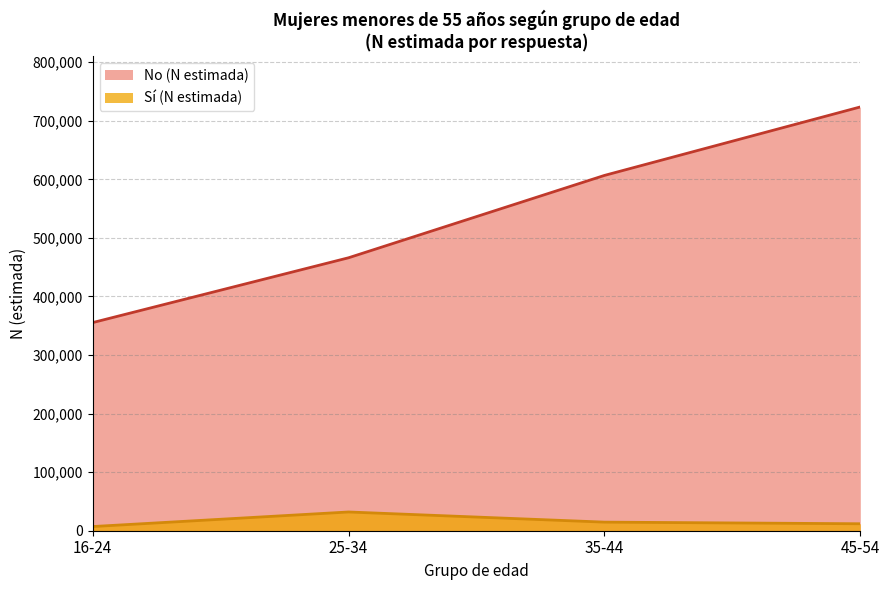

How many data points does each series have?

4